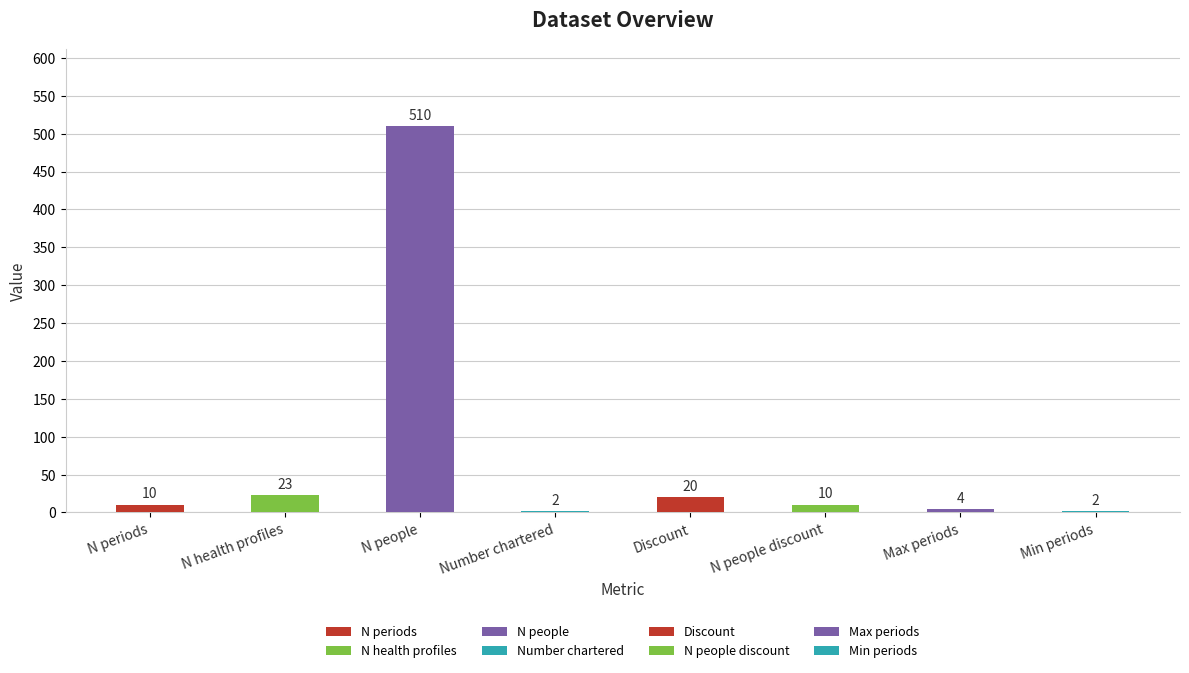

What is the label of the 6th bar from the right?

N people